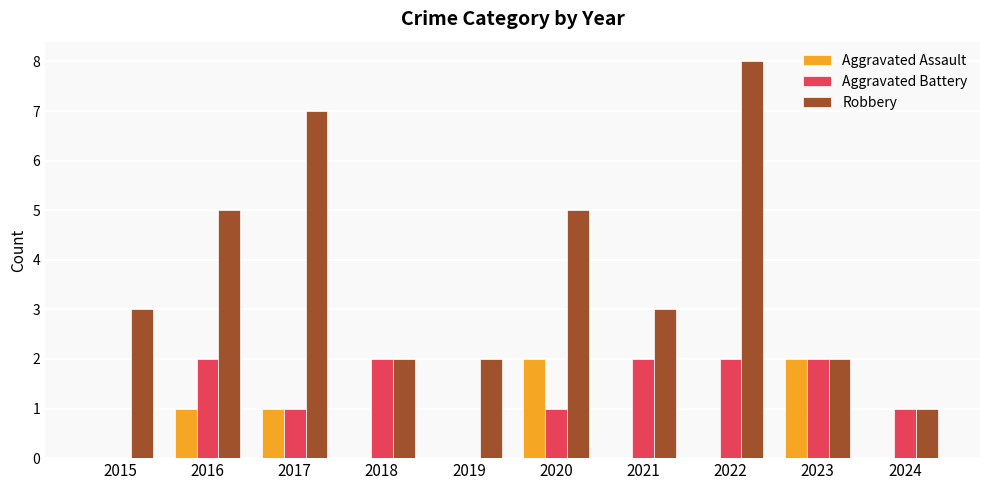

How many groups of bars are there?

10